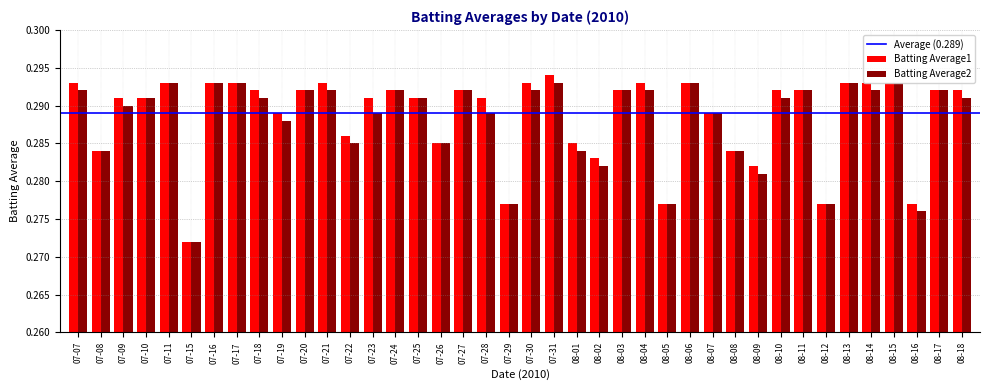

Which category has the lowest value in the Batting Average1 series?

07-15